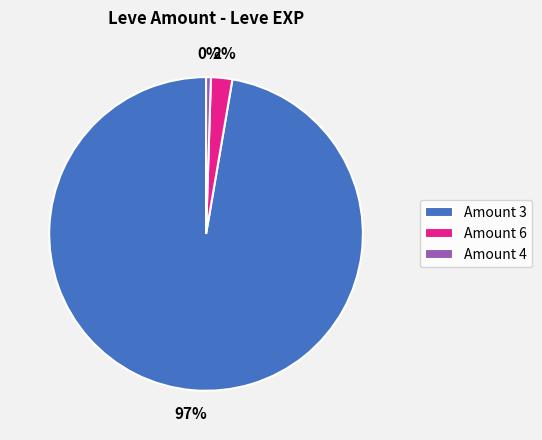

To the nearest percent, what is the average slice percentage?

33%